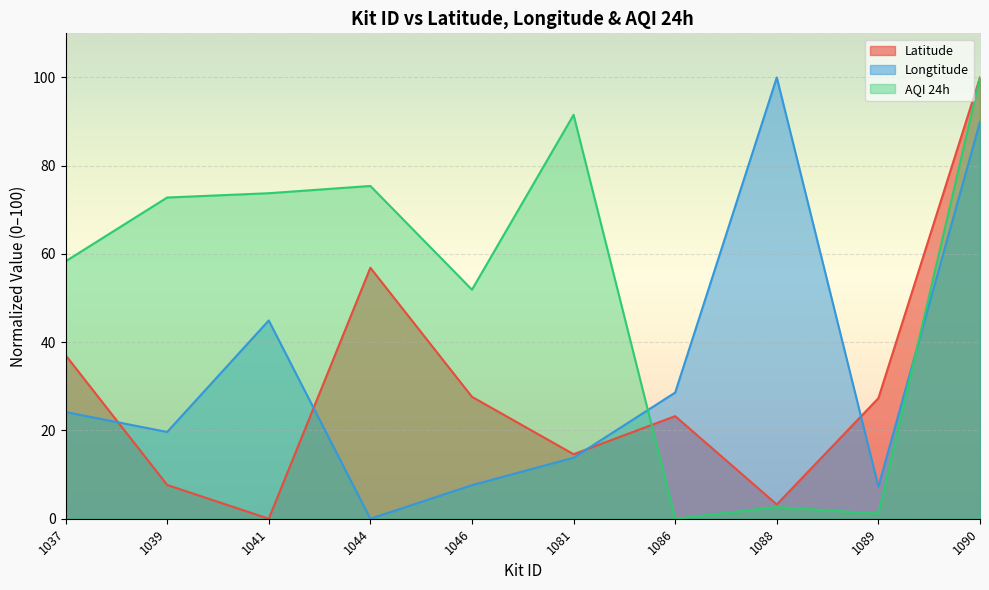

Reading right to left, list all the values displayed in this chart.

Latitude: 1090=100.0	1089=27.3	1088=3.2	1086=23.3	1081=14.6	1046=27.6	1044=56.9	1041=0.0	1039=7.7	1037=37.1
Longtitude: 1090=89.9	1089=7.3	1088=100.0	1086=28.6	1081=13.8	1046=7.6	1044=0.0	1041=44.9	1039=19.7	1037=24.2
AQI 24h: 1090=100.0	1089=1.2	1088=2.6	1086=0.0	1081=91.5	1046=51.9	1044=75.4	1041=73.8	1039=72.8	1037=58.3